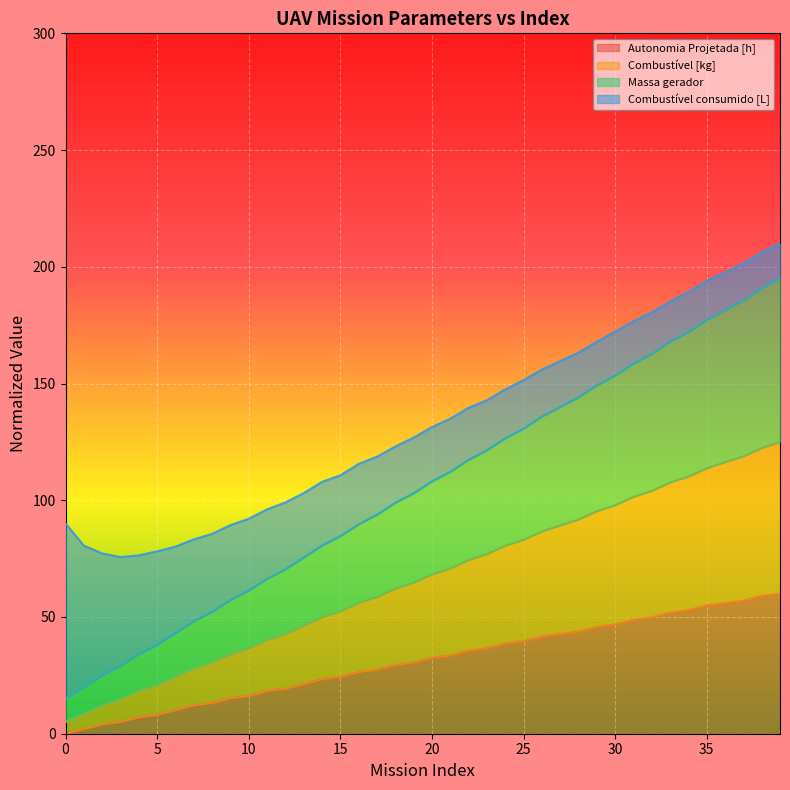

True or false: Combustível [kg] has more than 1 points higher than both neighbors.

False